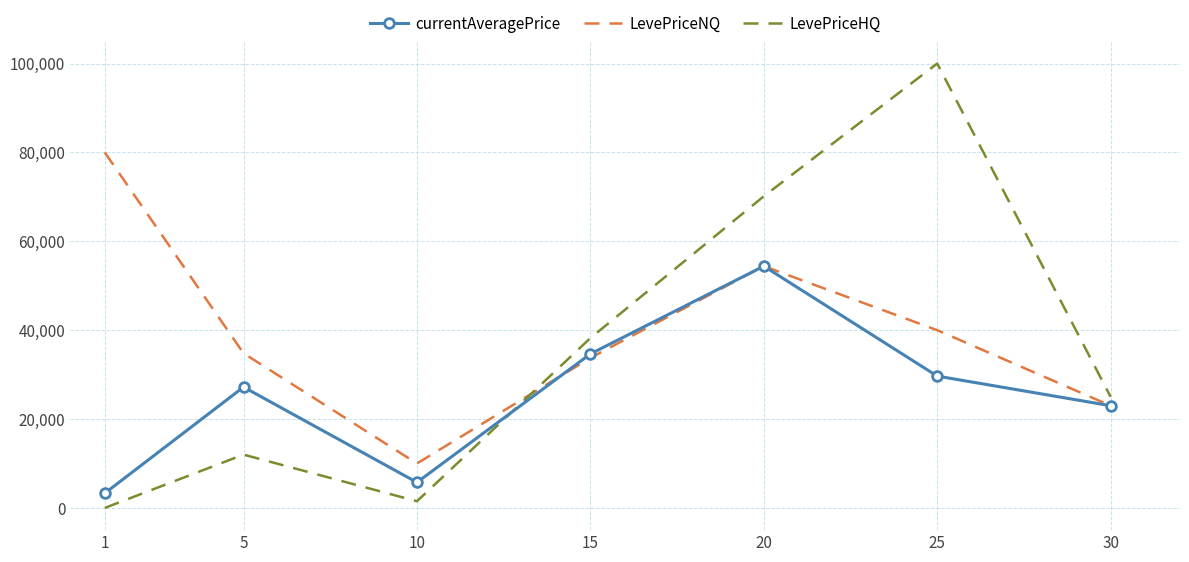

Which label corresponds to the largest value in the chart?

25